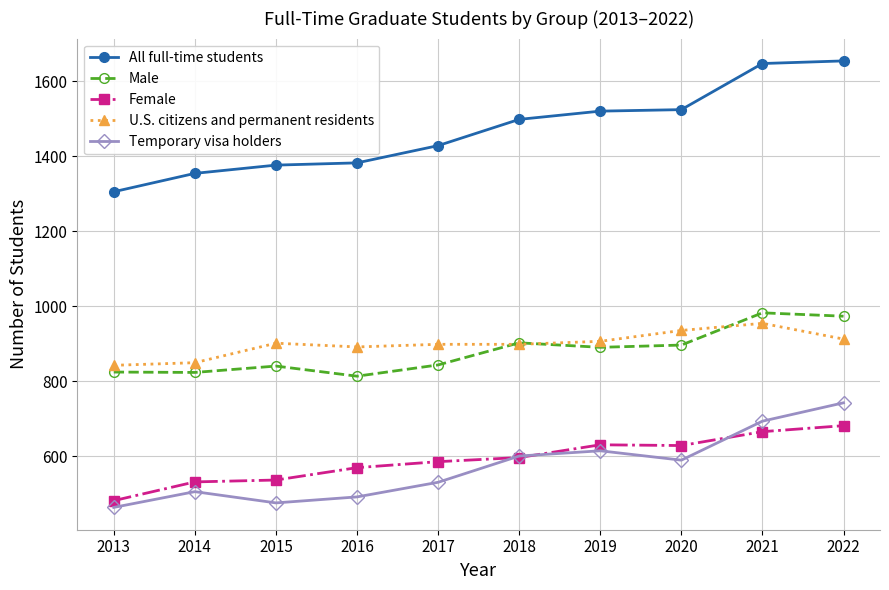

Is it true that All full-time students equals 1376 at 2015?

True